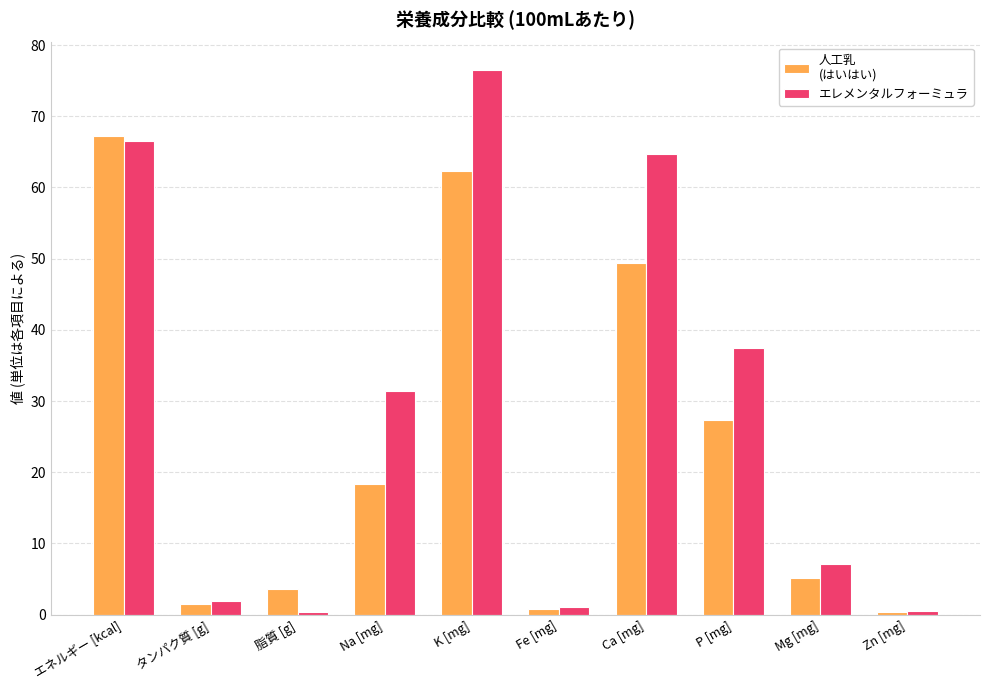

What position from the right is 脂質 [g]?

8